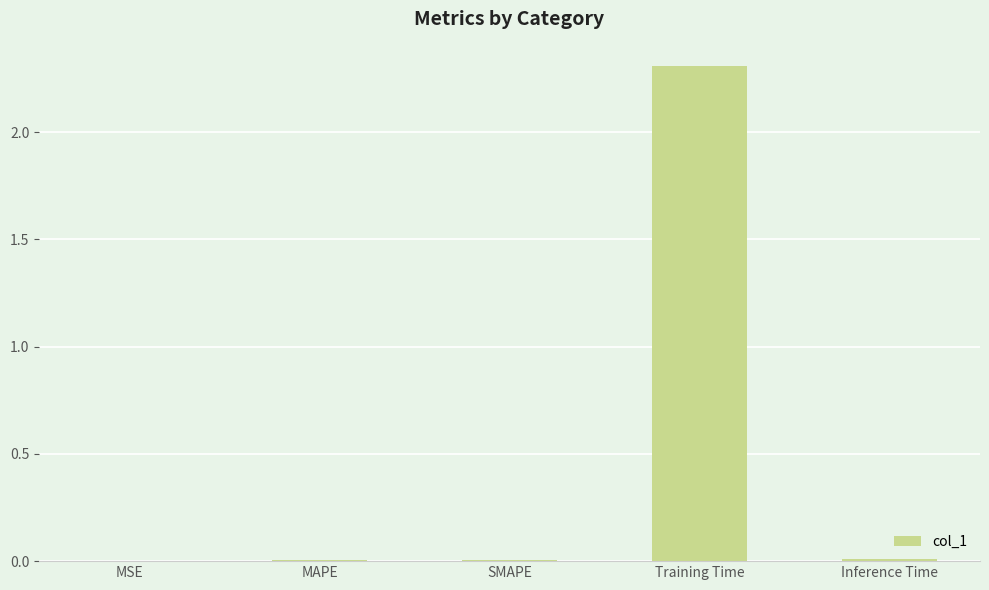

Which category has the highest value across all series?

Training Time